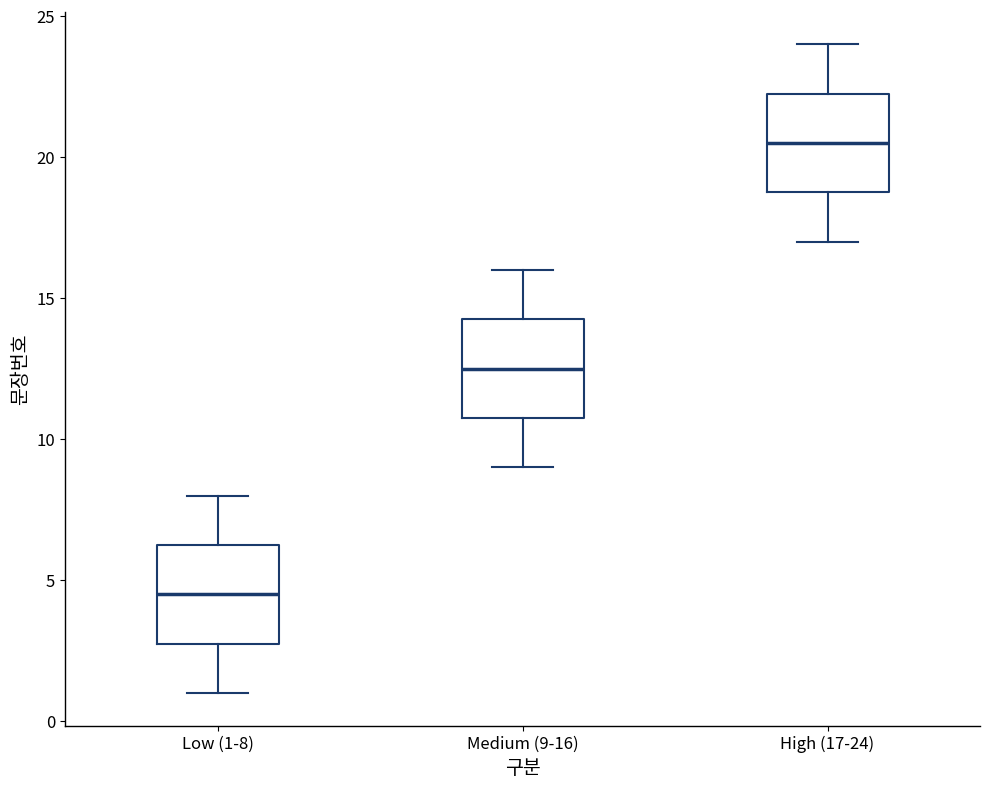

Which box's median line is the highest?

High (17-24)